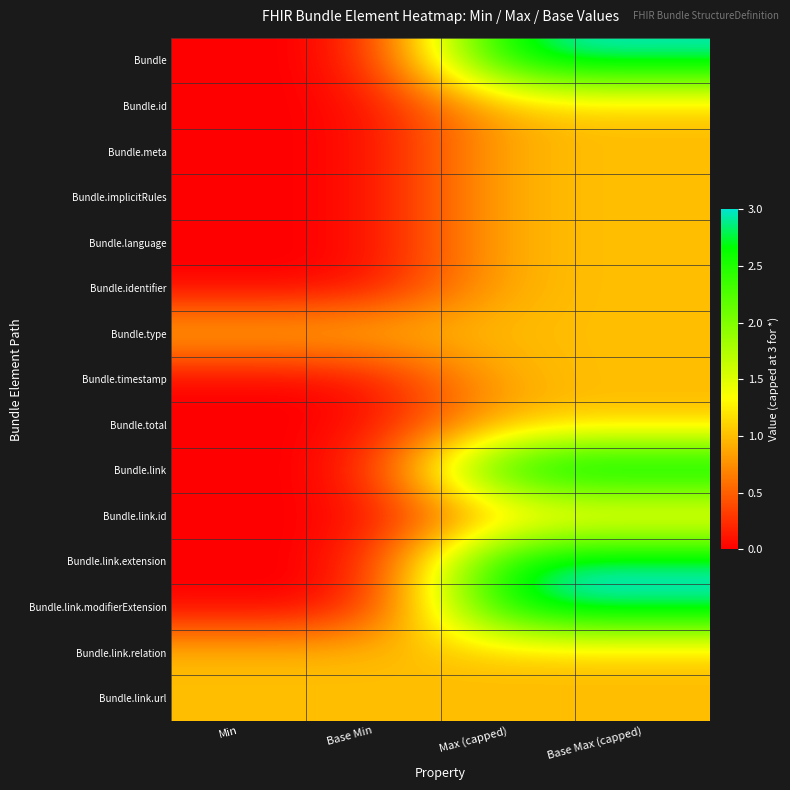

At which category does the chart reach its minimum across all series?

Min